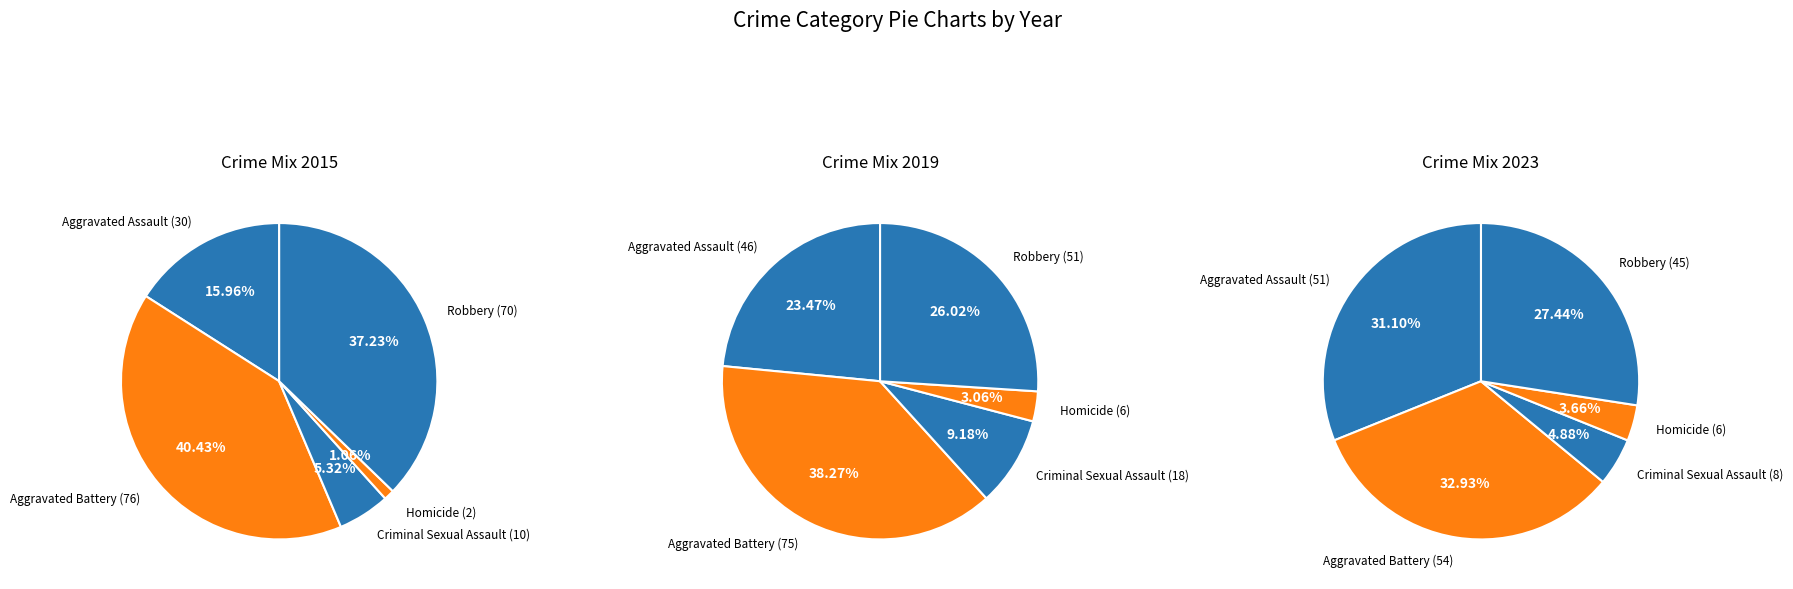

What percentage is the Homicide slice, to the nearest percent?

4%